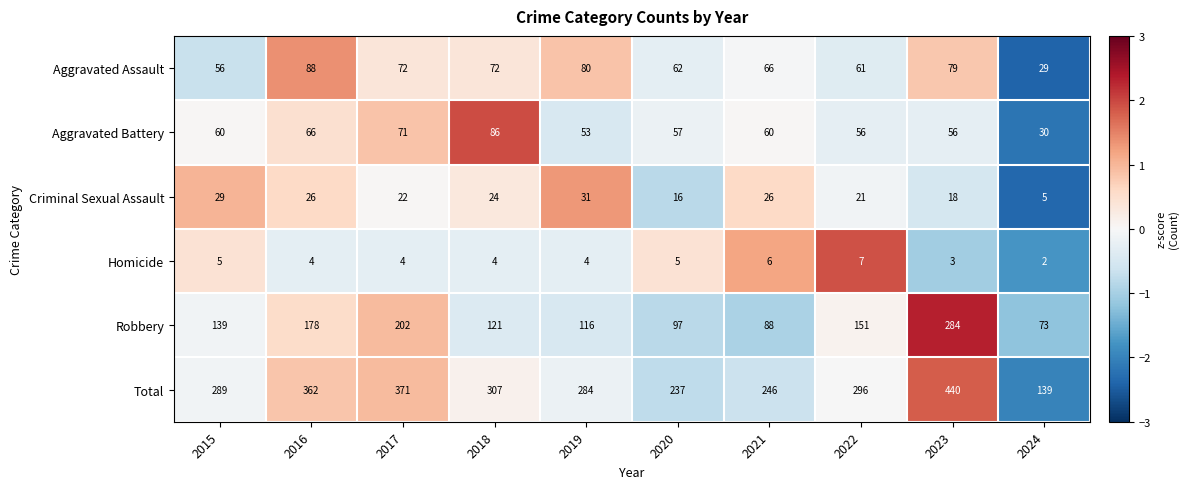

Is it true that Robbery equals 151 at 2022?

True